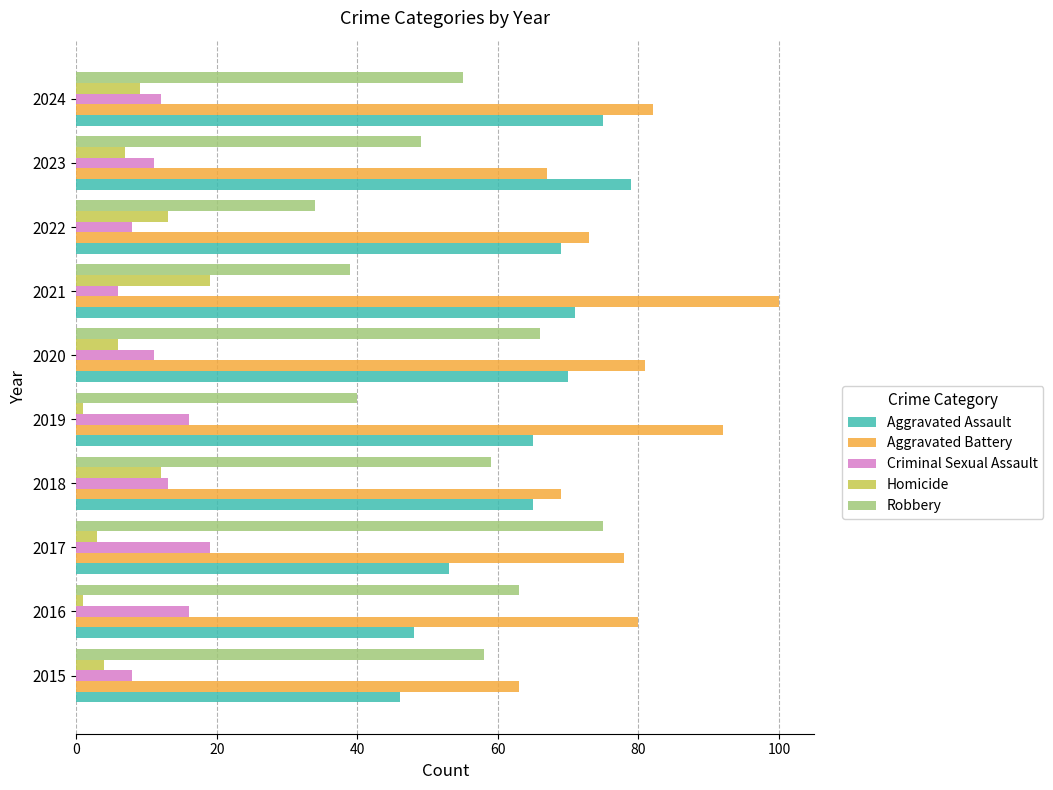

What is the average value of the Robbery series?

54